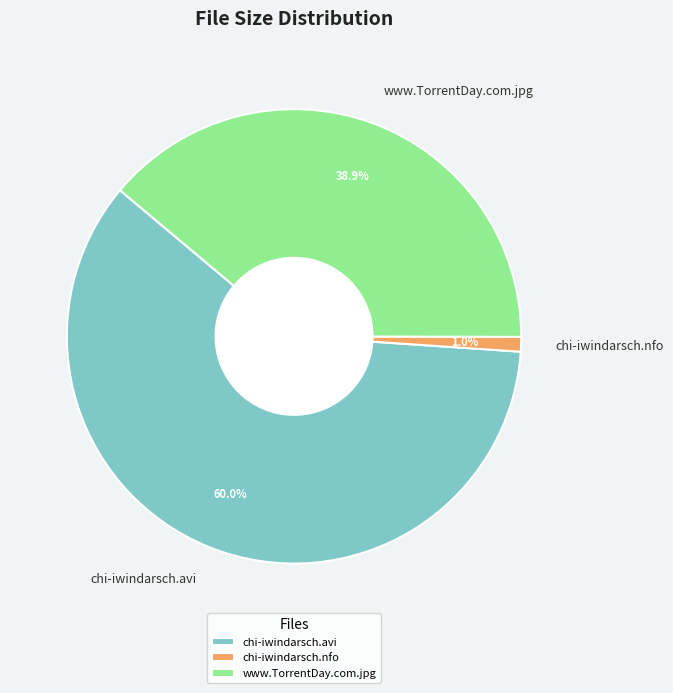

What percentage is NOT represented by www.TorrentDay.com.jpg?

61.1%